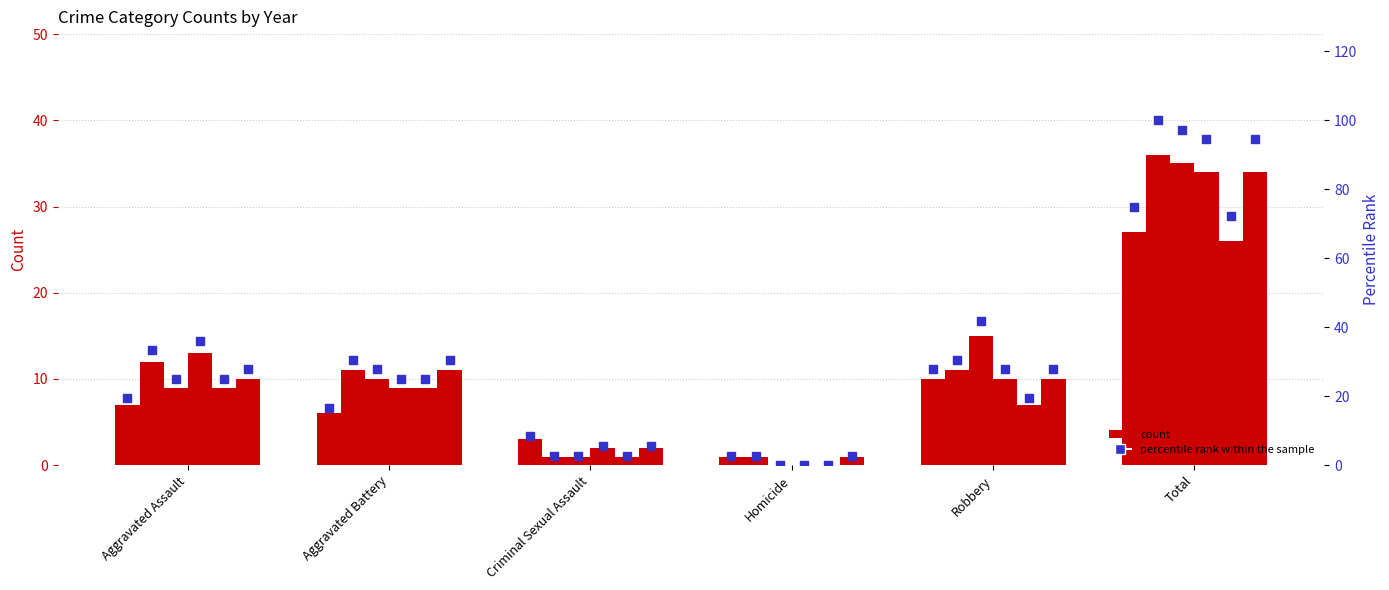

What is the ratio of the value at Homicide to the value at Criminal Sexual Assault?

0.3